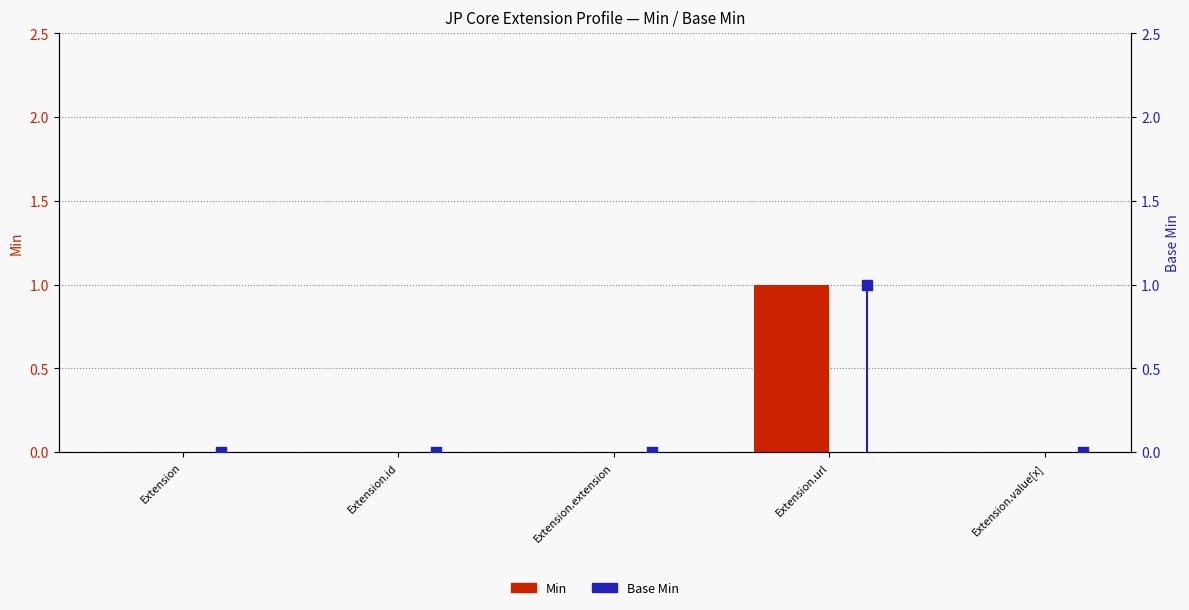

What are all the series names shown in the legend?

Min, Base Min